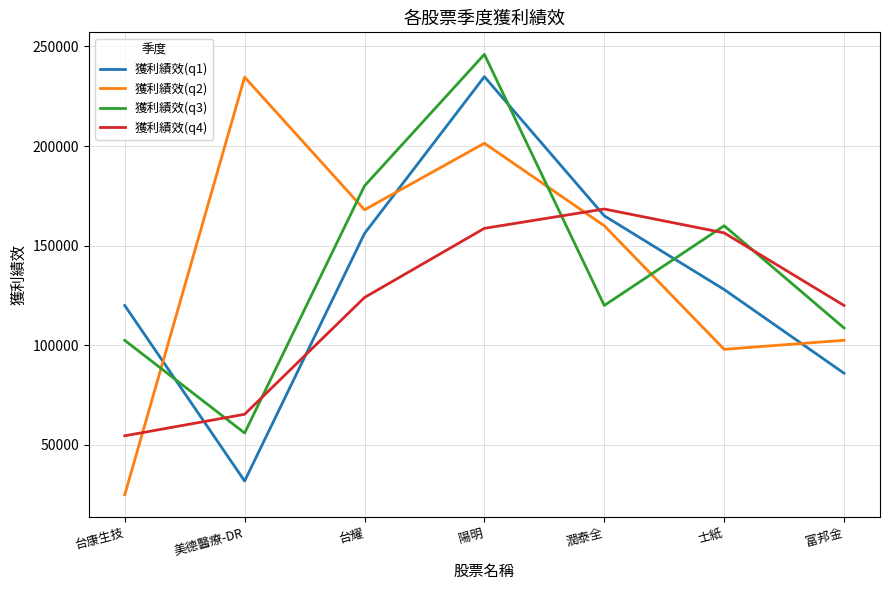

Where is 獲利績效(q2) nearest to the value 129783?

富邦金